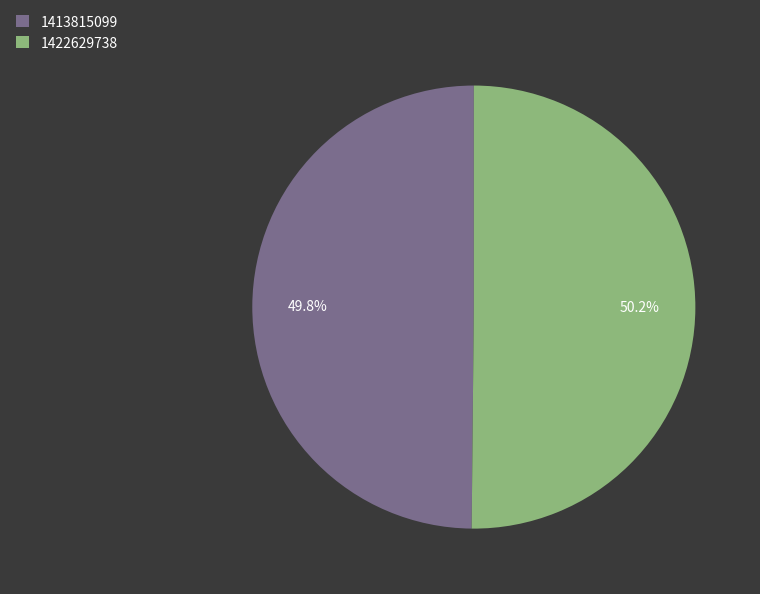

Does any single category account for the majority?

Yes